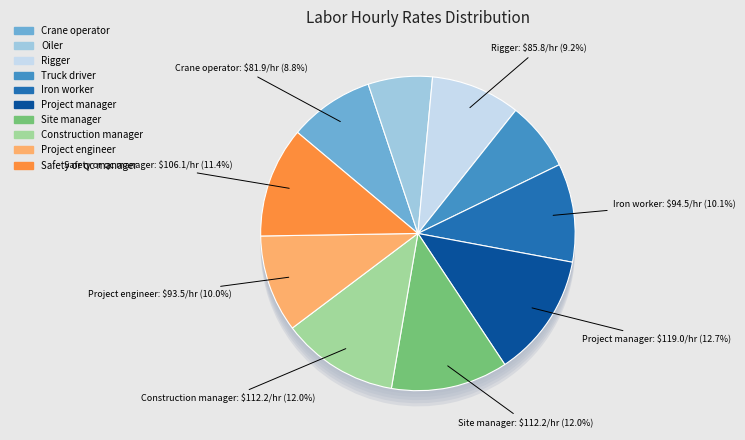

What is the change in value from Oiler to Truck driver?

+4.8